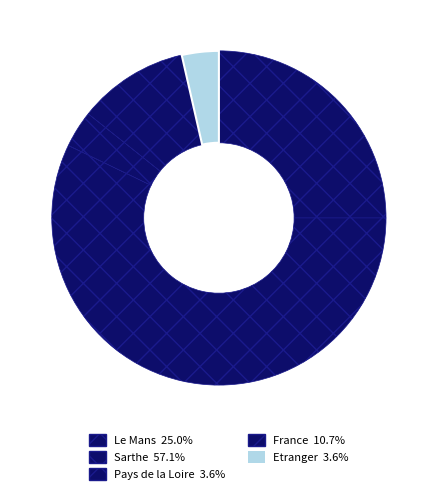

Count the number of slices in the pie.

5